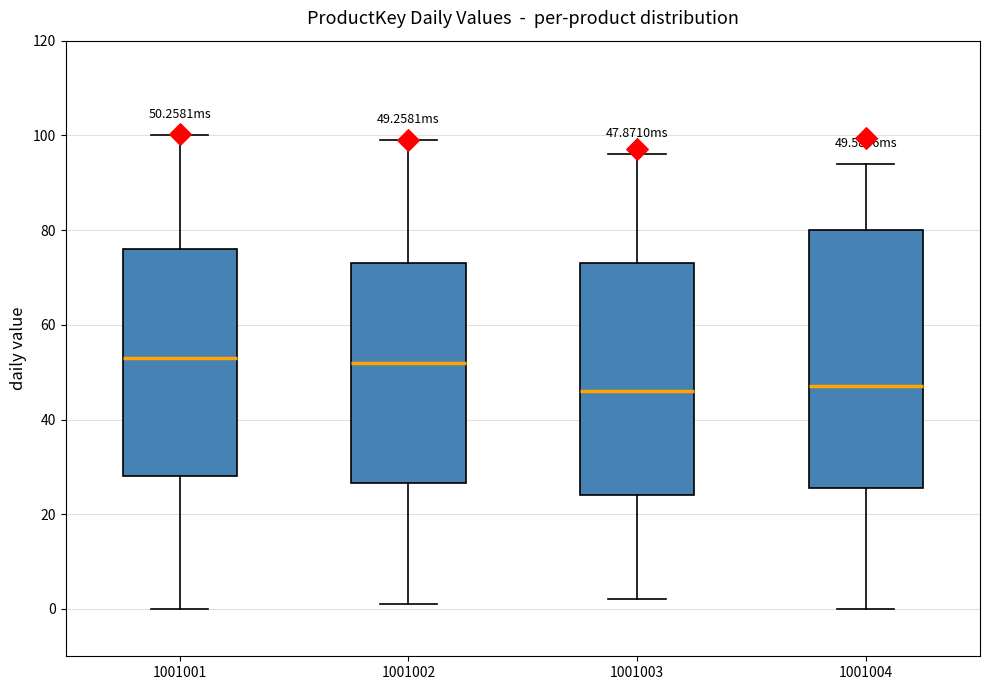

Which box is the tallest, from its lower edge to its upper edge?

1001004